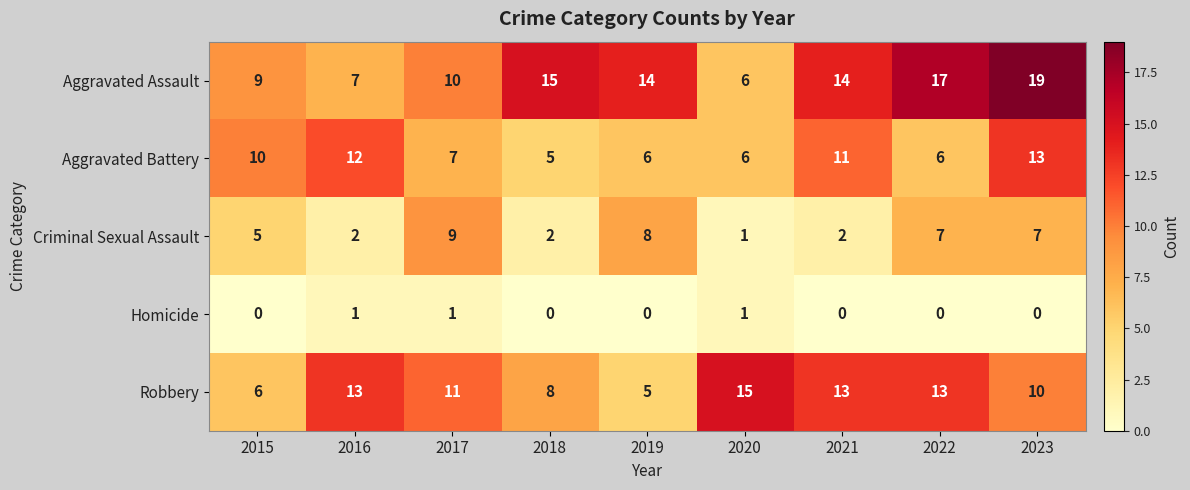

The value of Criminal Sexual Assault at 2020 is 1. True or false?

True